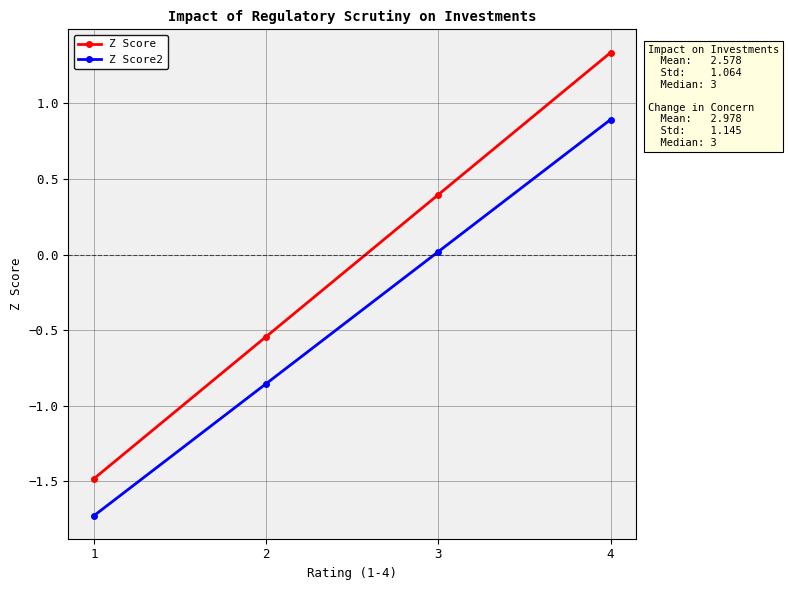

Rank the series by their maximum value, from highest to lowest.

Z Score, Z Score2